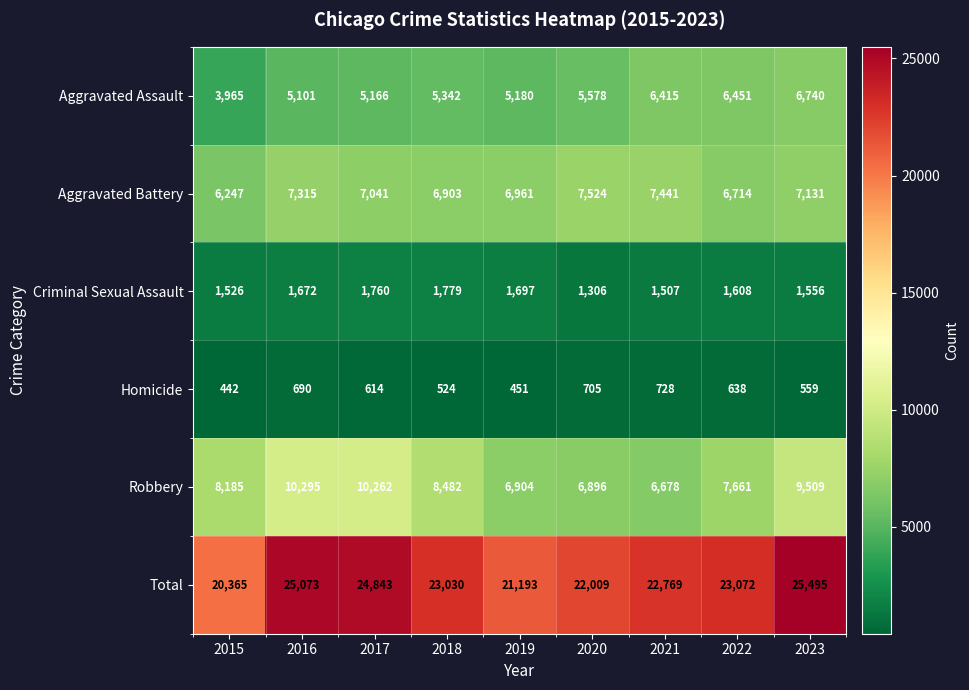

The value of Aggravated Battery at 2015 is 1304. True or false?

False